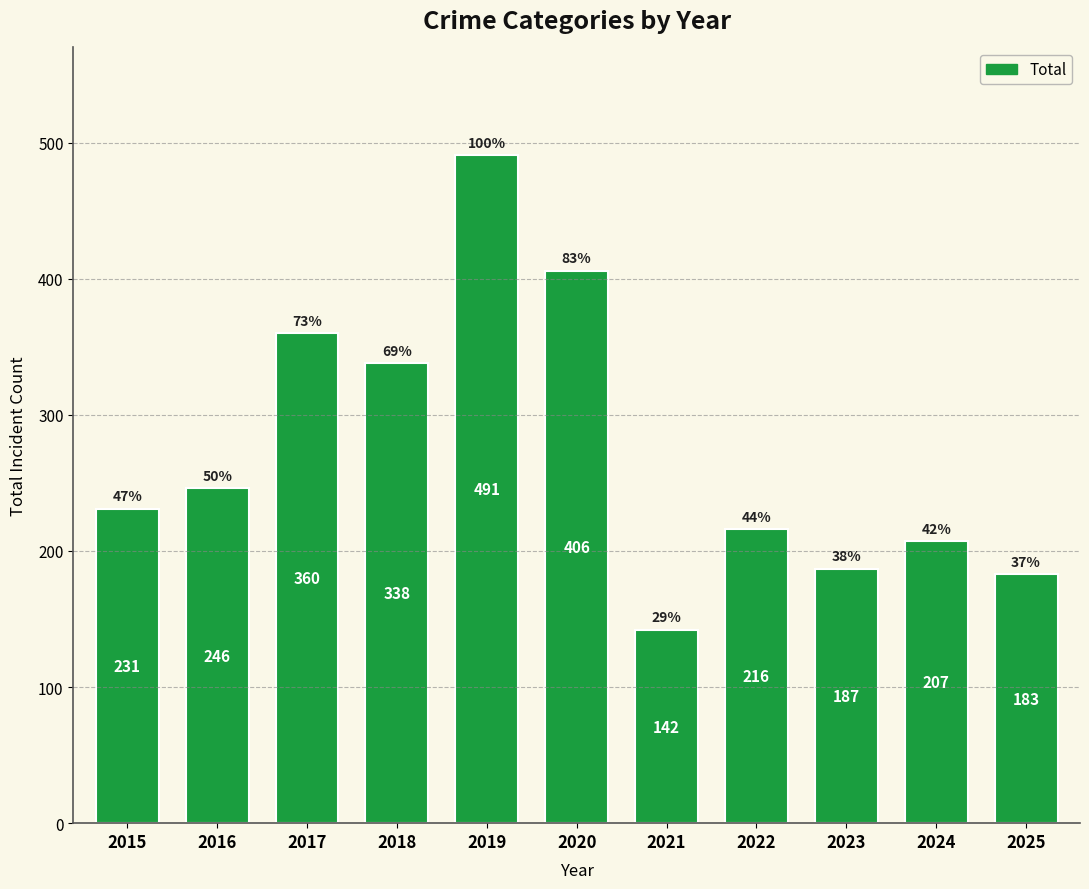

What is the greatest value displayed?

491